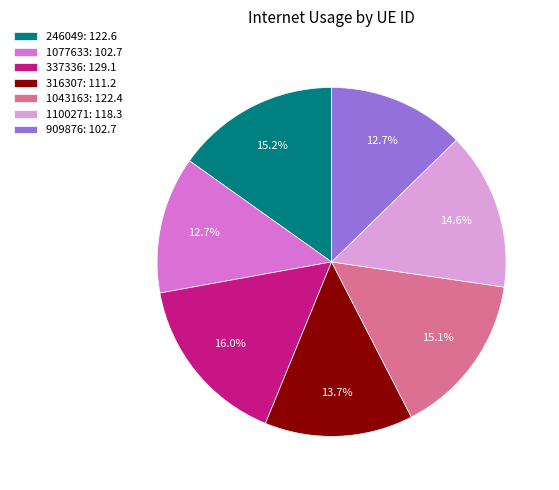

What is the ratio of the value at 909876: 102.7 to the value at 316307: 111.2?

0.9